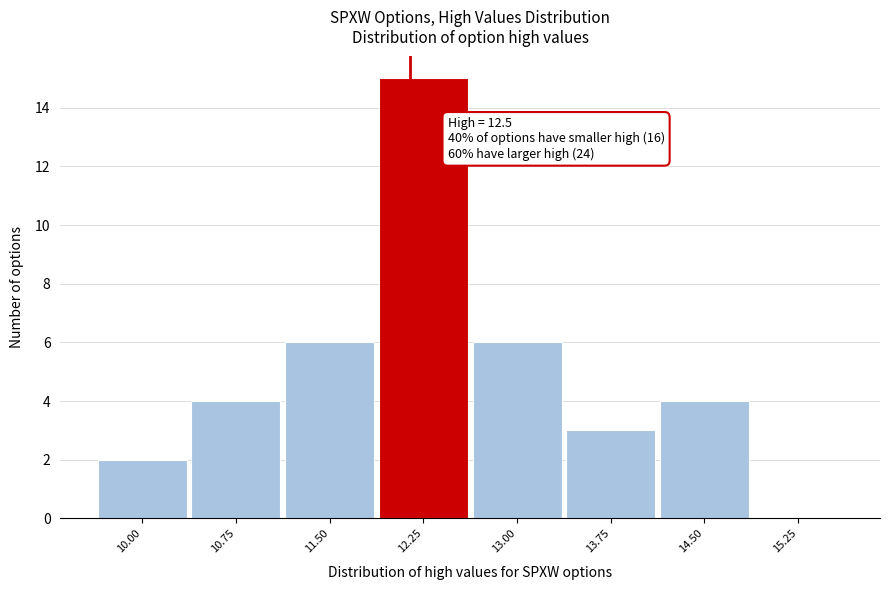

Reading left to right, extract all data points from this chart.

10.00=2	10.75=4	11.50=6	12.25=15	13.00=6	13.75=3	14.50=4	15.25=0